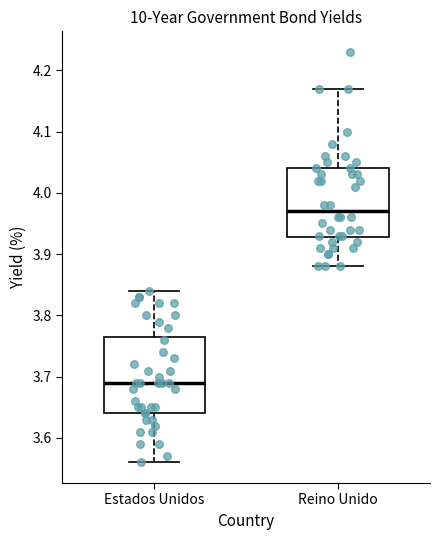

Which box has the highest median line?

Reino Unido